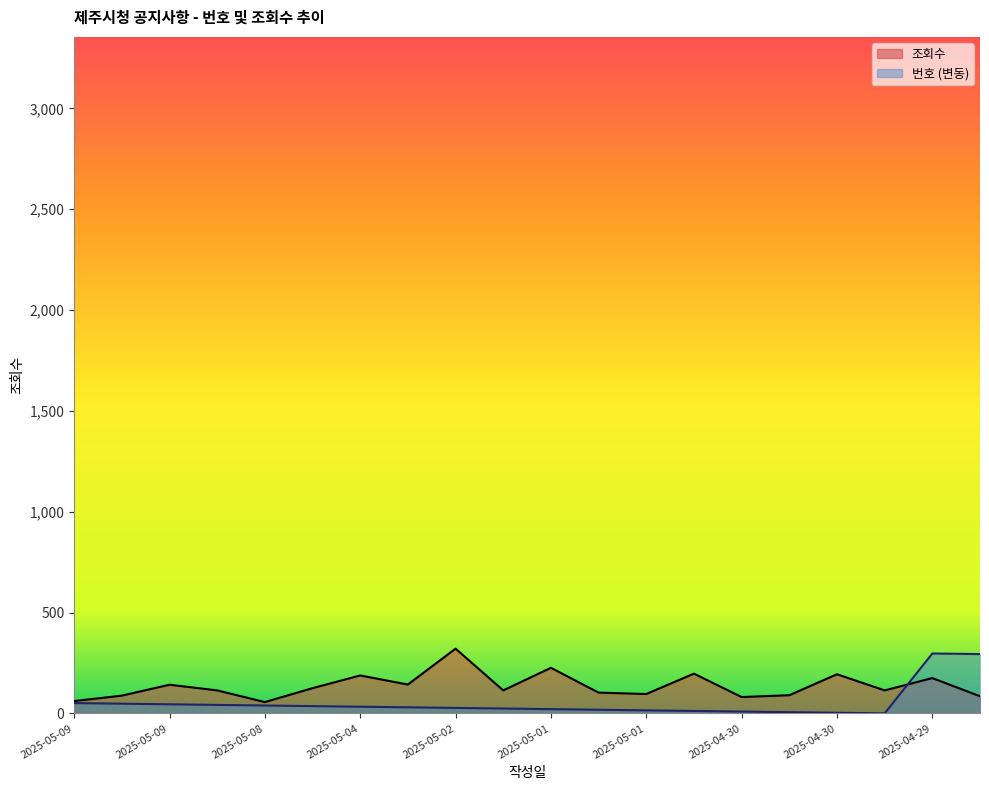

The value at 2025-05-02 is 321. True or false?

True